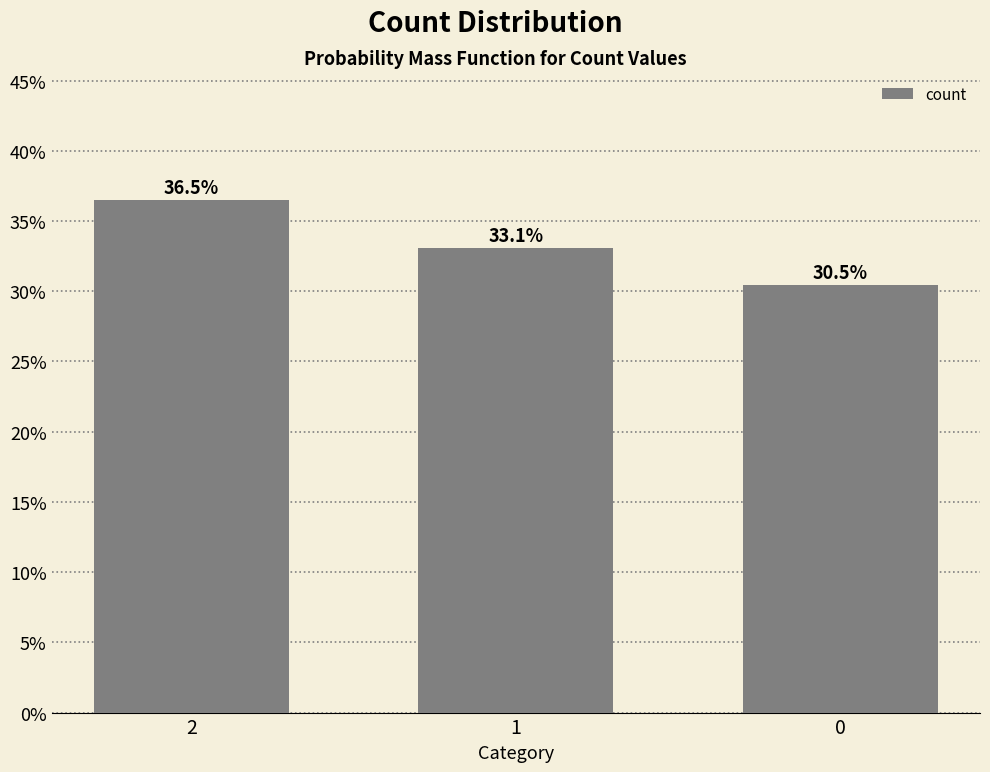

What is the value of the 2nd bar from the left?

0.3